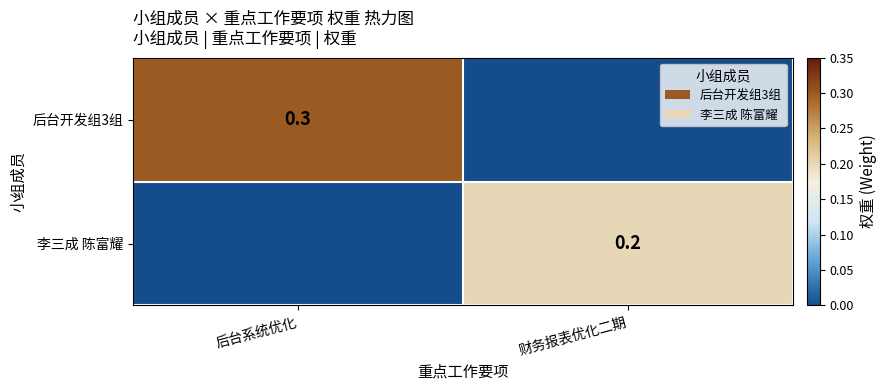

The value of 李三成 陈富耀 at 财务报表优化二期 is 0.1. True or false?

False